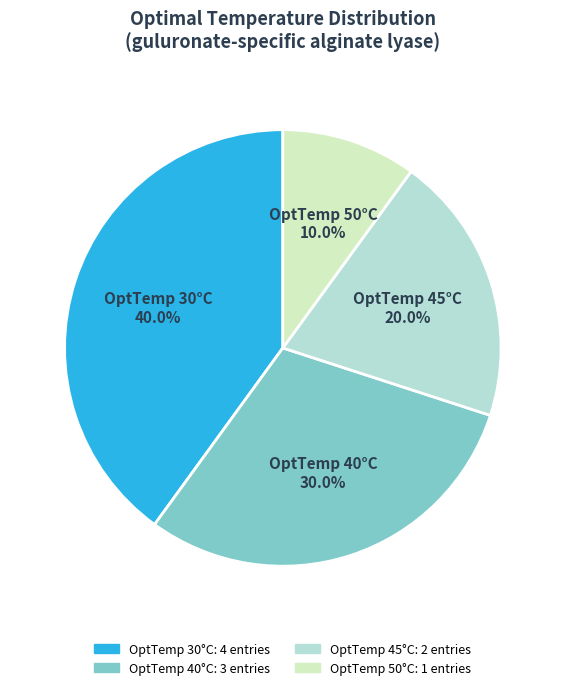

Is there any slice that represents more than half of the pie?

No